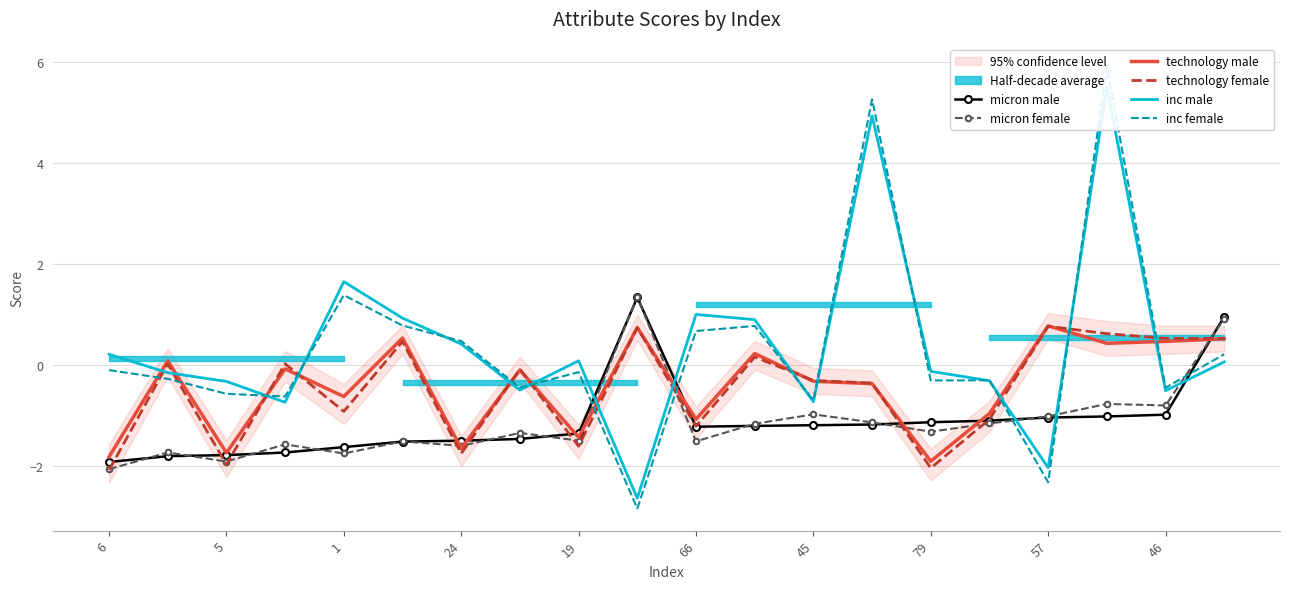

The value of technology male at 11 is 0.4. True or false?

False